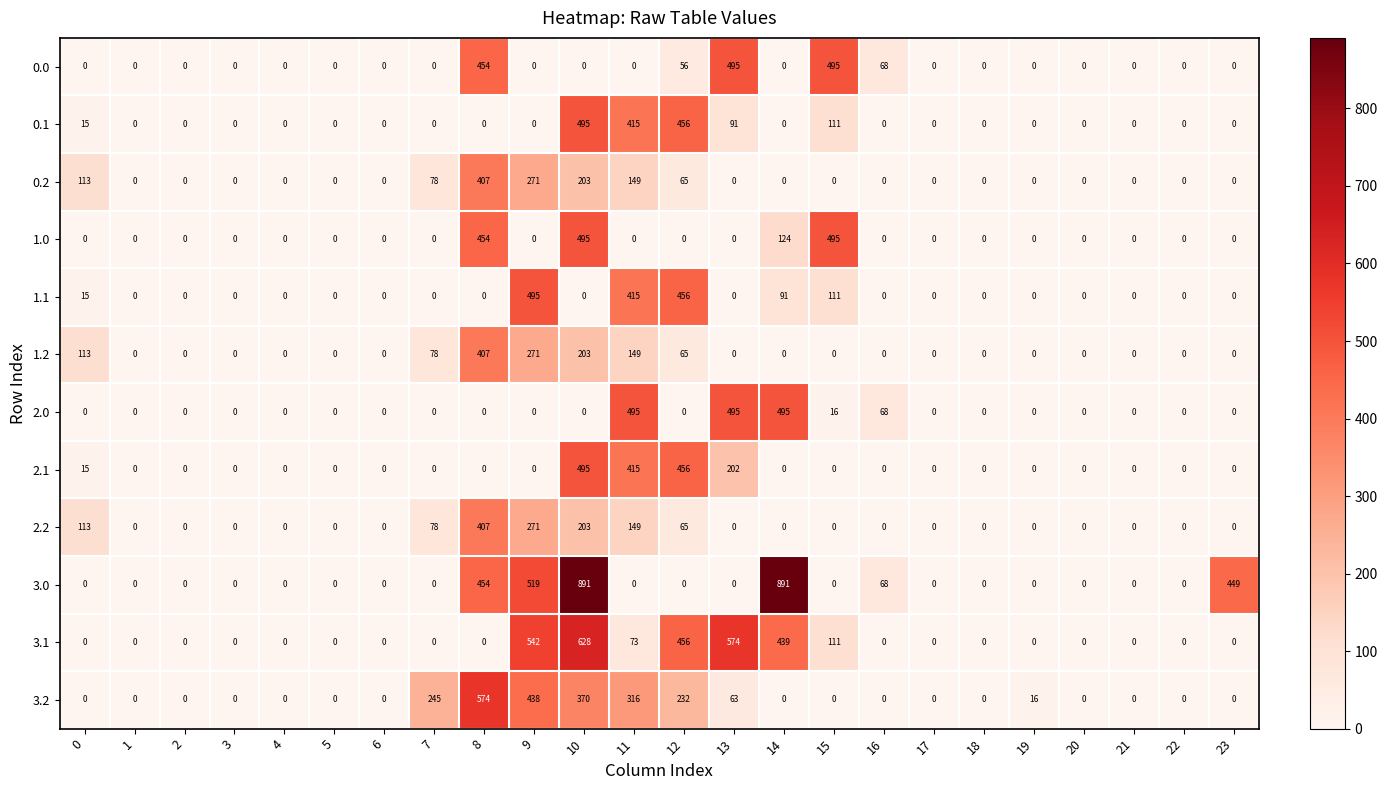

What is the difference between the maximum and second lowest values in the 3.1 series?

628